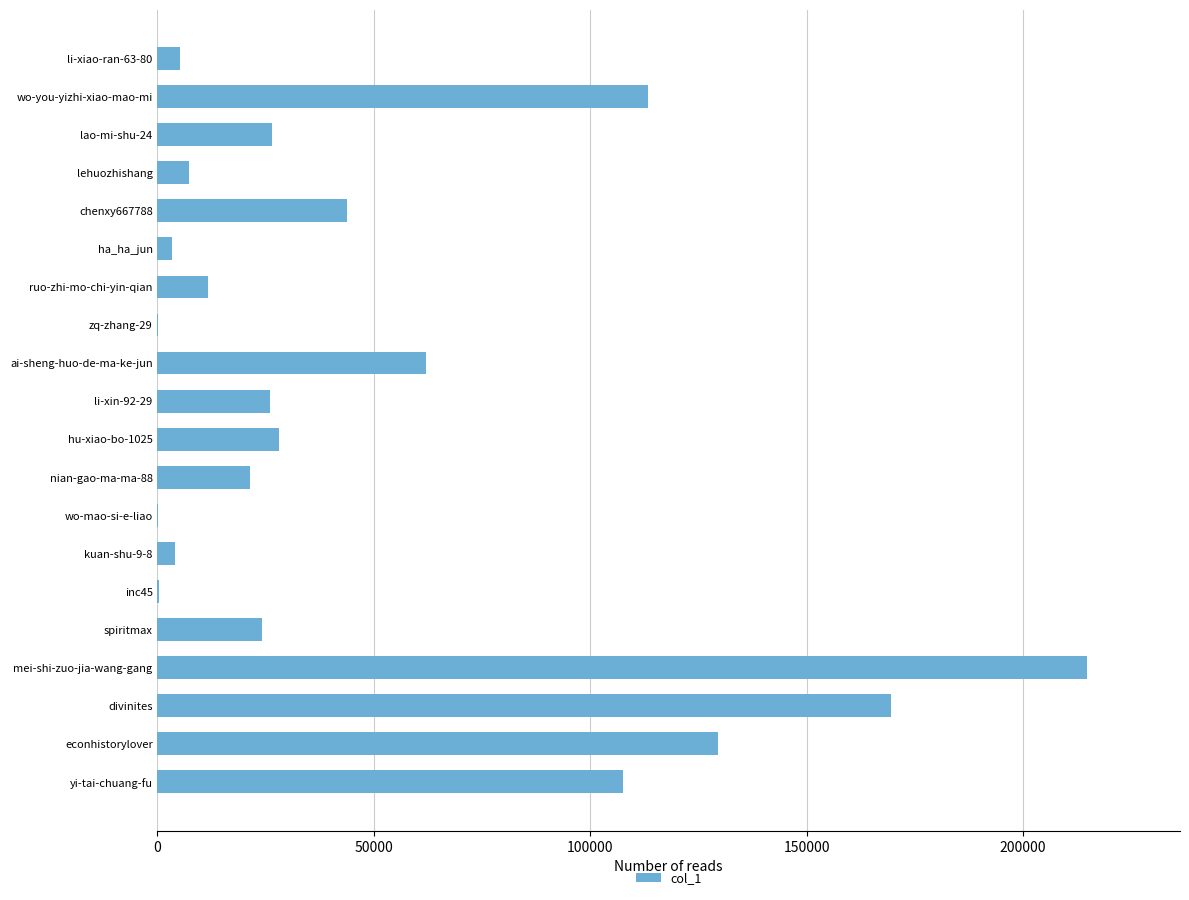

What is the sum of all values?

997919